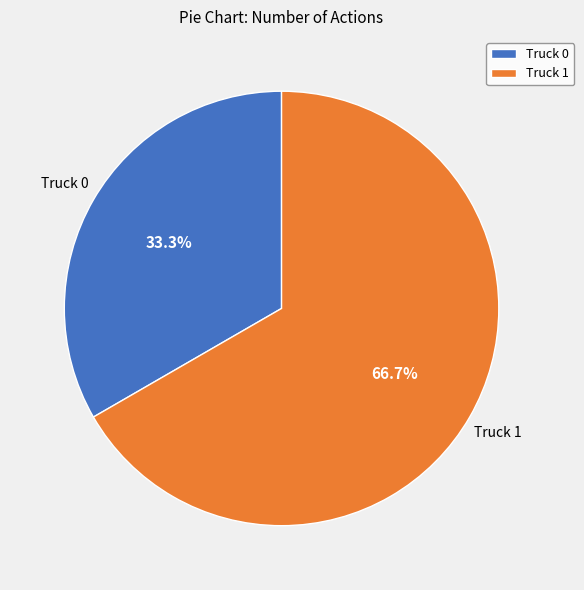

What is the largest slice in the pie chart?

Truck 1